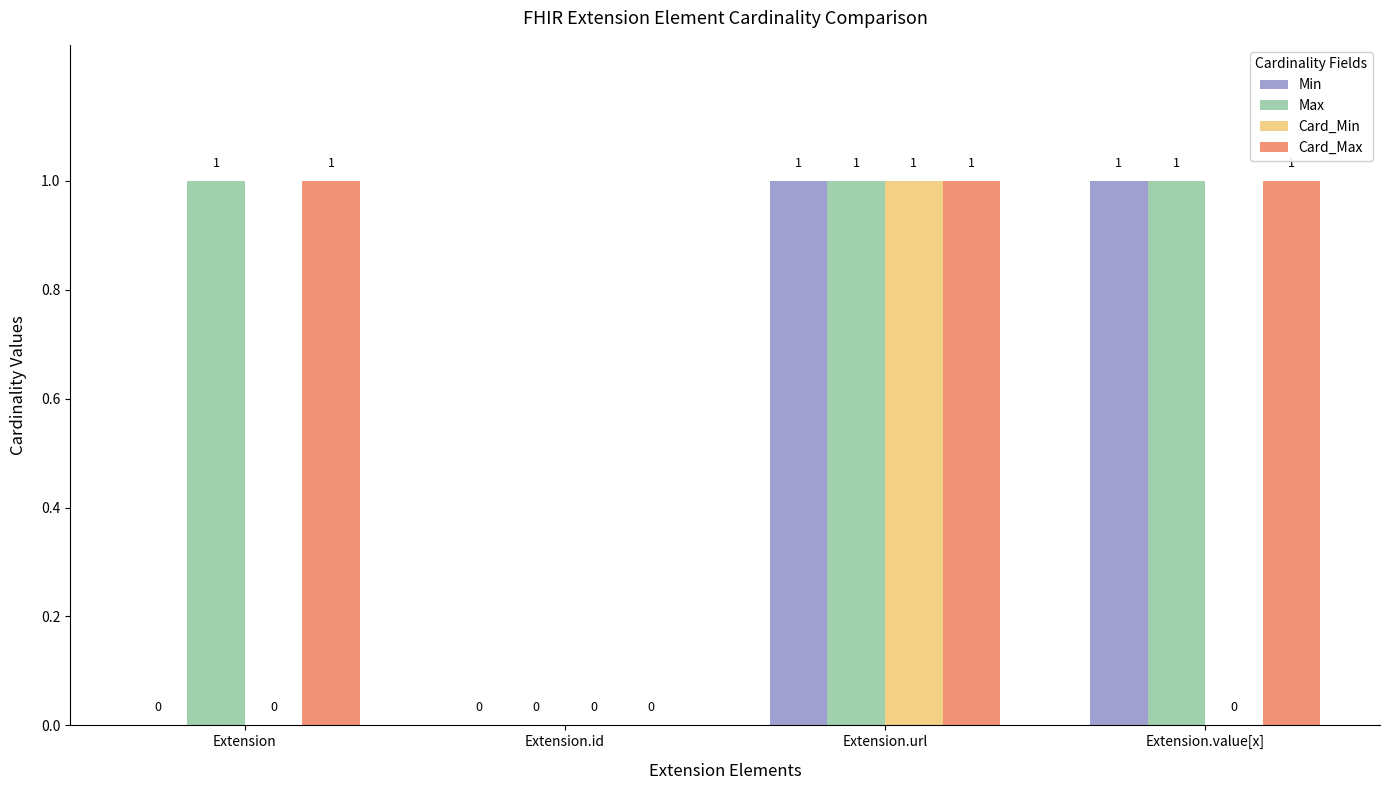

At which label is Max closest to 0?

Extension.id